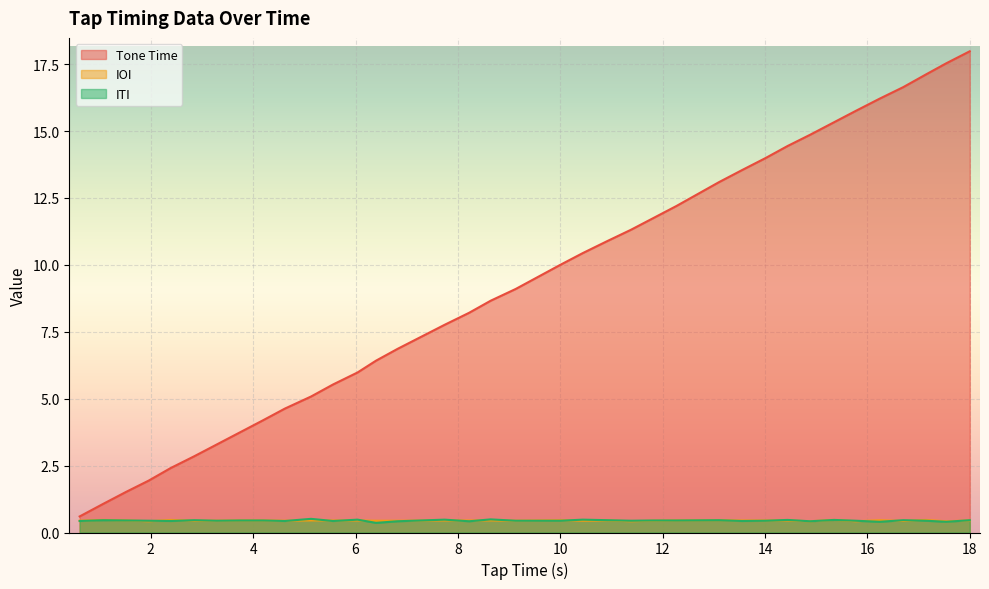

Which series has the largest range (max minus min)?

Tone Time